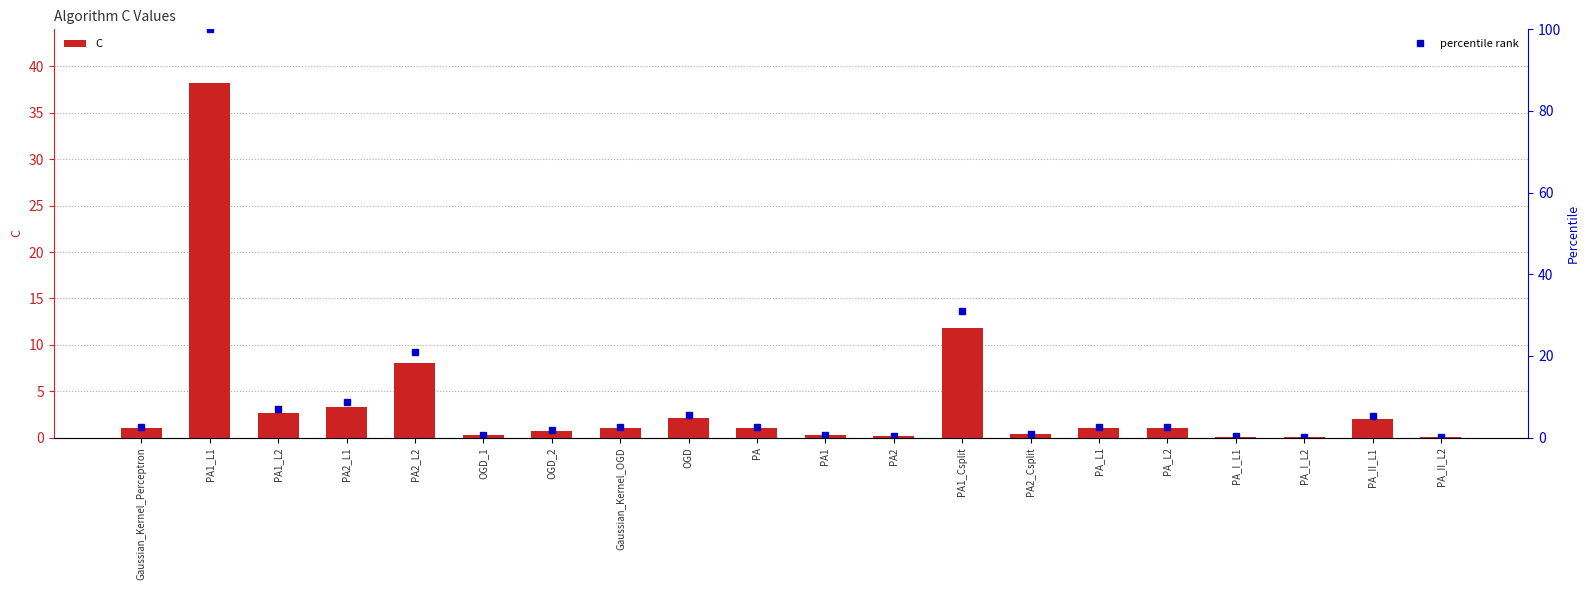

Which category has the lowest value in the percentile rank series?

PA_II_L2